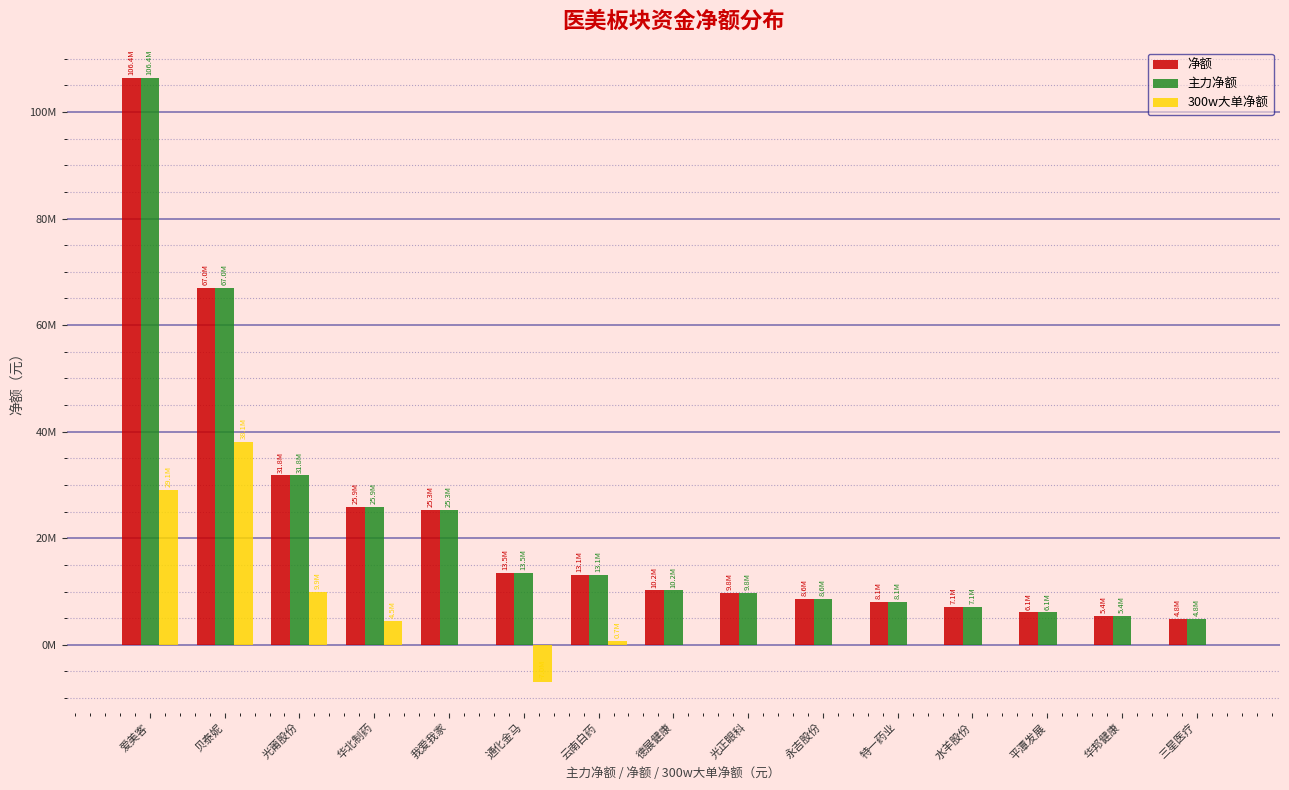

Rank the categories by 主力净额 value from lowest to highest.

三星医疗, 华邦健康, 平潭发展, 水羊股份, 特一药业, 永吉股份, 光正眼科, 德展健康, 云南白药, 通化金马, 我爱我家, 华北制药, 光莆股份, 贝泰妮, 爱美客